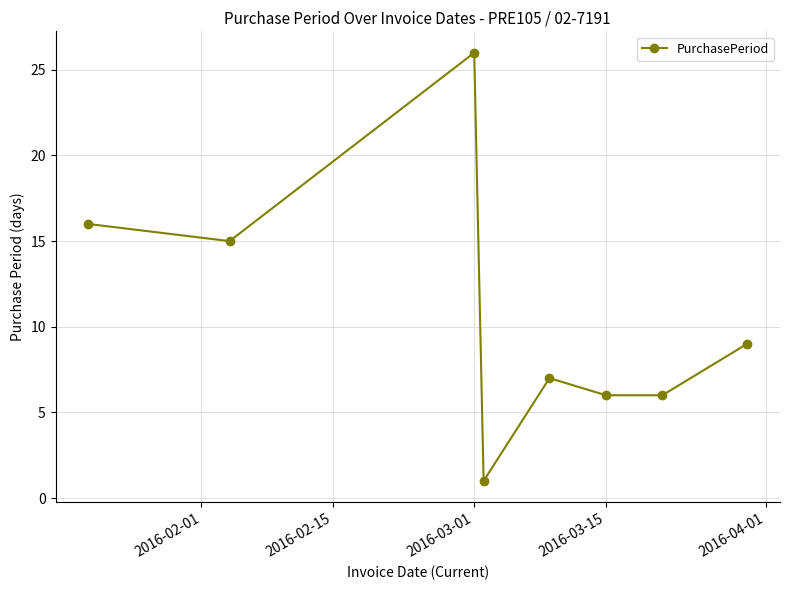

What is the difference between the maximum and minimum values?

25